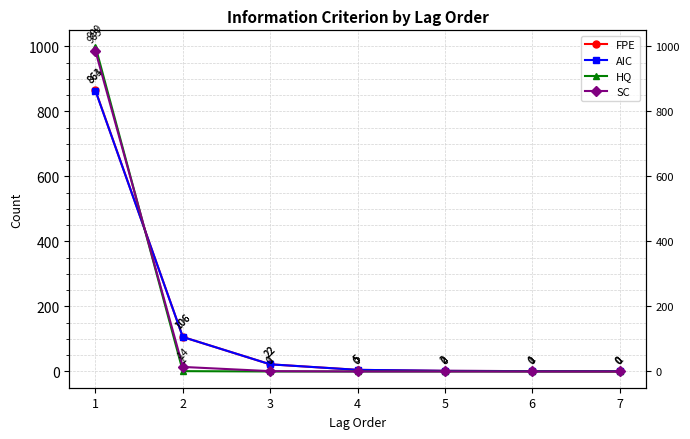

What is the average value of the HQ series?

143